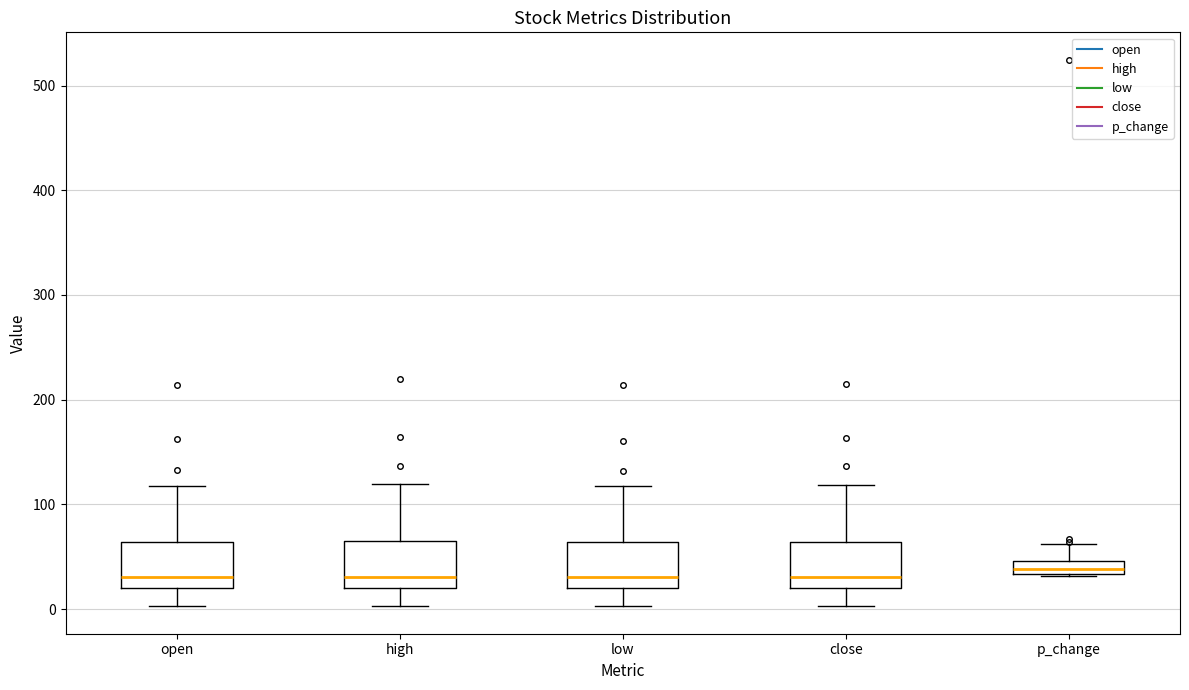

Where does the lower whisker of the box for close end on the y-axis? The values are not printed on the chart, so give them approximately, as read against the axis.

0